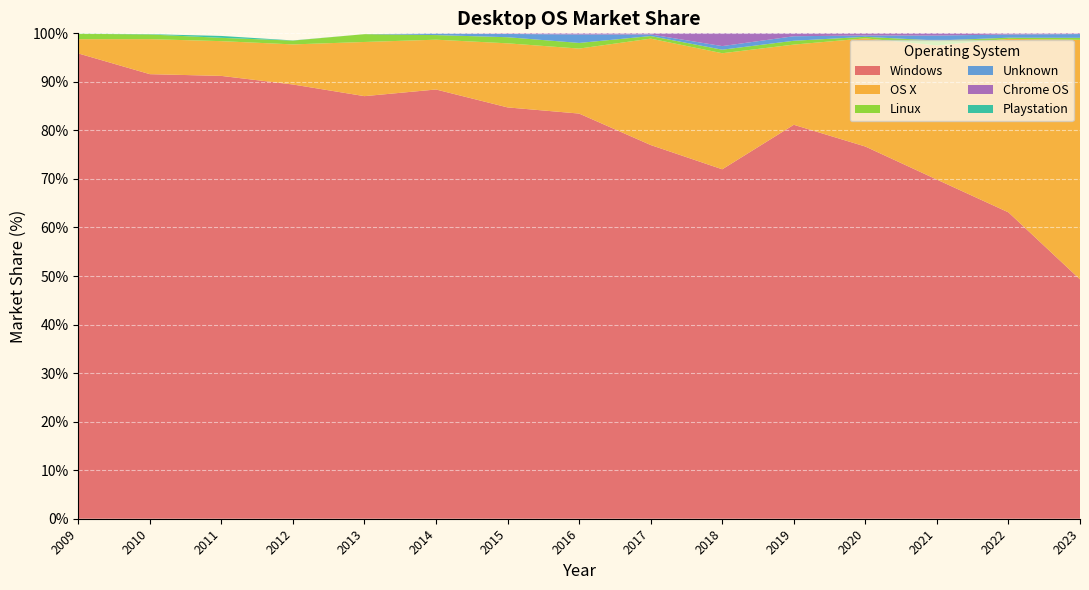

Reading left to right, extract all data points from this chart.

Windows: 2009=95.9	2010=91.6	2011=91.2	2012=89.5	2013=87.1	2014=88.4	2015=84.7	2016=83.5	2017=77.0	2018=72.0	2019=81.2	2020=76.7	2021=69.9	2022=63.1	2023=49.3
OS X: 2009=2.9	2010=7.2	2011=7.2	2012=8.3	2013=11.2	2014=10.3	2015=13.2	2016=13.4	2017=21.9	2018=23.9	2019=16.5	2020=22.3	2021=27.6	2022=35.7	2023=49.3
Linux: 2009=1.1	2010=1.0	2011=0.7	2012=0.8	2013=1.6	2014=0.9	2015=1.3	2016=1.2	2017=0.5	2018=0.7	2019=0.8	2020=0.3	2021=1.0	2022=0.2	2023=0.4
Unknown: 2009=0.0	2010=0.0	2011=0.0	2012=0.0	2013=0.0	2014=0.3	2015=0.7	2016=1.7	2017=0.3	2018=0.7	2019=0.9	2020=0.3	2021=1.0	2022=0.7	2023=0.8
Chrome OS: 2009=0.0	2010=0.0	2011=0.0	2012=0.0	2013=0.0	2014=0.0	2015=0.1	2016=0.2	2017=0.2	2018=2.6	2019=0.6	2020=0.4	2021=0.5	2022=0.2	2023=0.1
Playstation: 2009=0.0	2010=0.1	2011=0.4	2012=0.0	2013=0.0	2014=0.0	2015=0.0	2016=0.0	2017=0.0	2018=0.0	2019=0.0	2020=0.0	2021=0.0	2022=0.0	2023=0.0